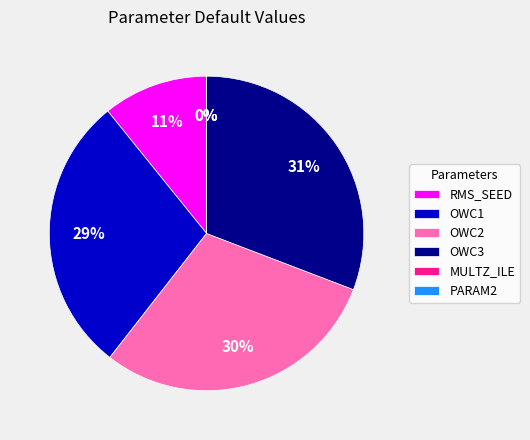

The RMS_SEED slice represents 22% of the pie. True or false?

False